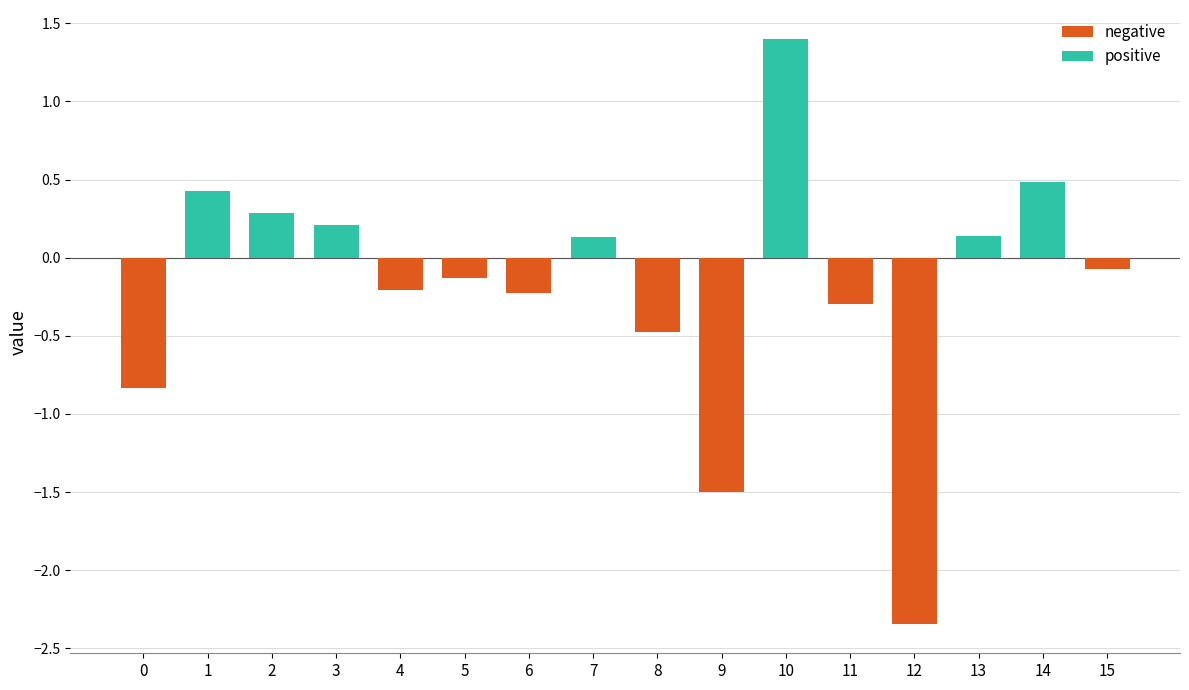

Reading left to right, list all the values displayed in this chart.

0=-0.8	1=0.4	2=0.3	3=0.2	4=-0.2	5=-0.1	6=-0.2	7=0.1	8=-0.5	9=-1.5	10=1.4	11=-0.3	12=-2.3	13=0.1	14=0.5	15=-0.1